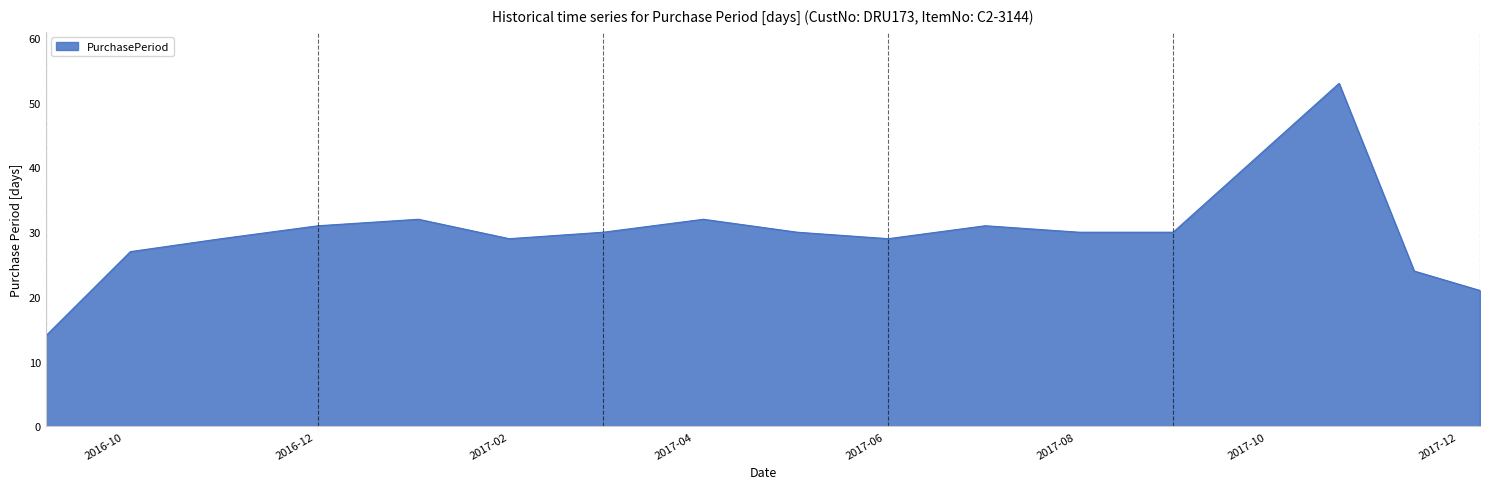

What is the smallest value displayed?

14